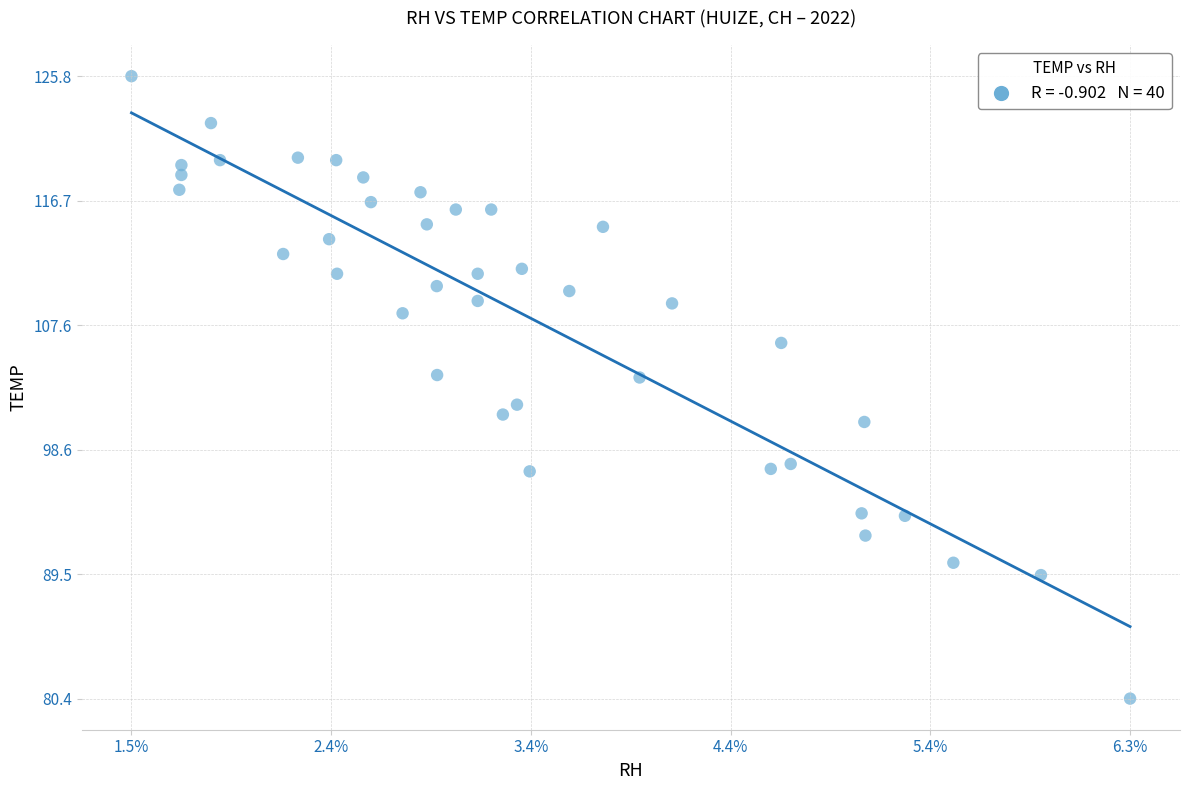

What is the range of X values (max minus min)?

4.9